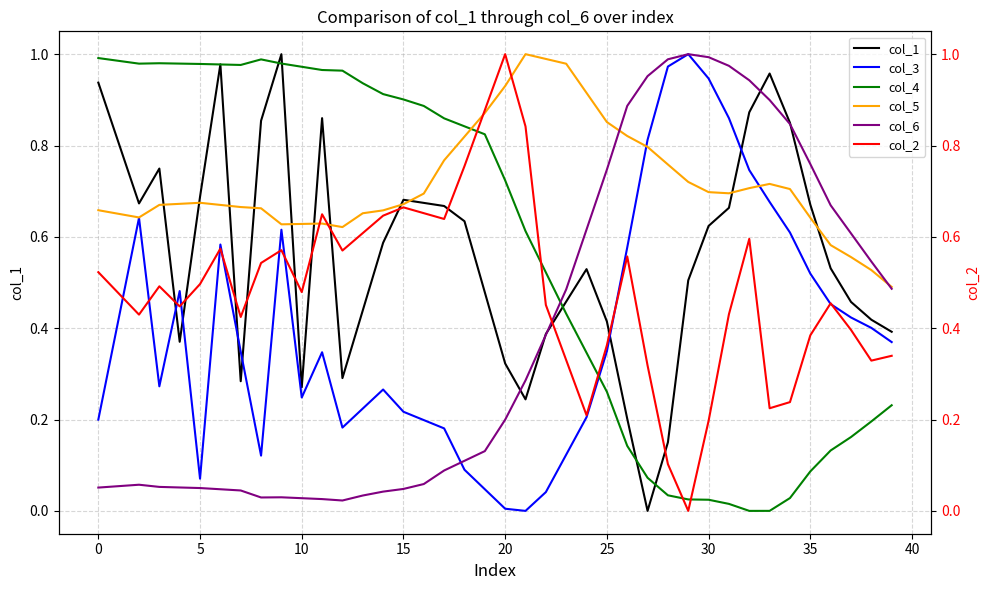

The value of col_5 at 10 is 0.9. True or false?

False